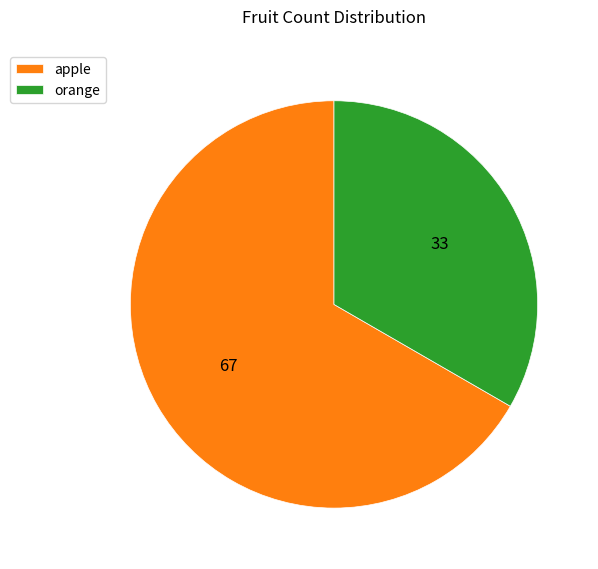

What is the smallest slice in the pie chart?

orange